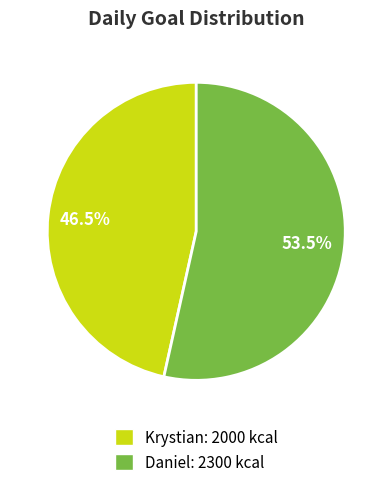

Between Krystian: 2000 kcal and Daniel: 2300 kcal, which is larger?

Daniel: 2300 kcal